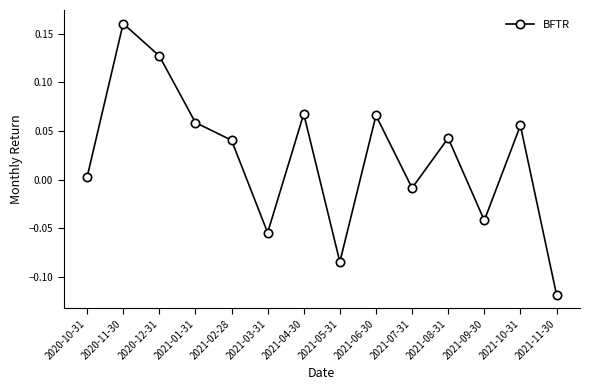

How many points are lower than both their immediate neighbors (excluding endpoints)?

4